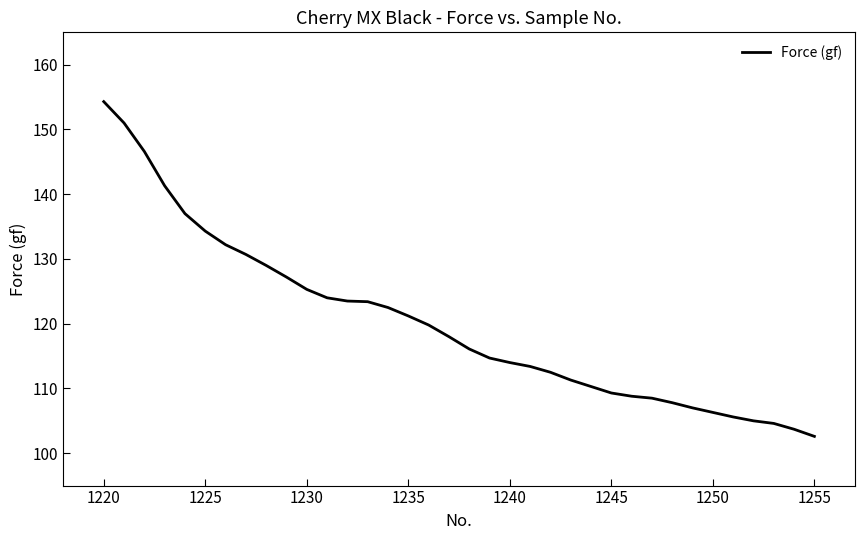

How many series are shown in this chart?

1